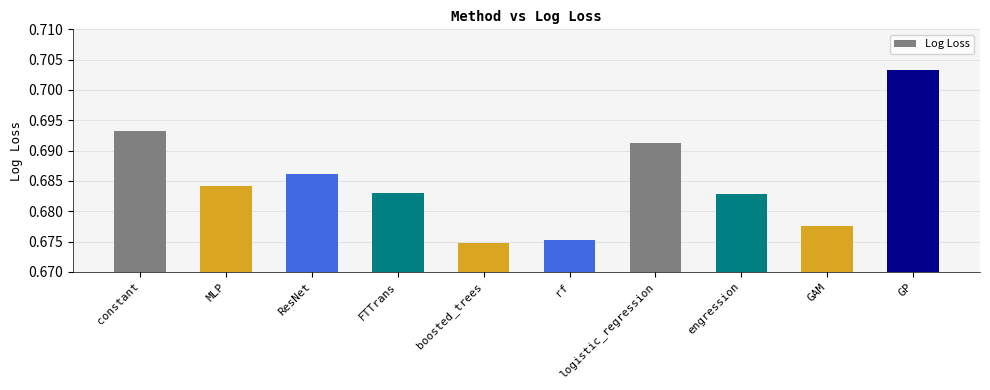

Is it true that the value at rf is 1.2?

False